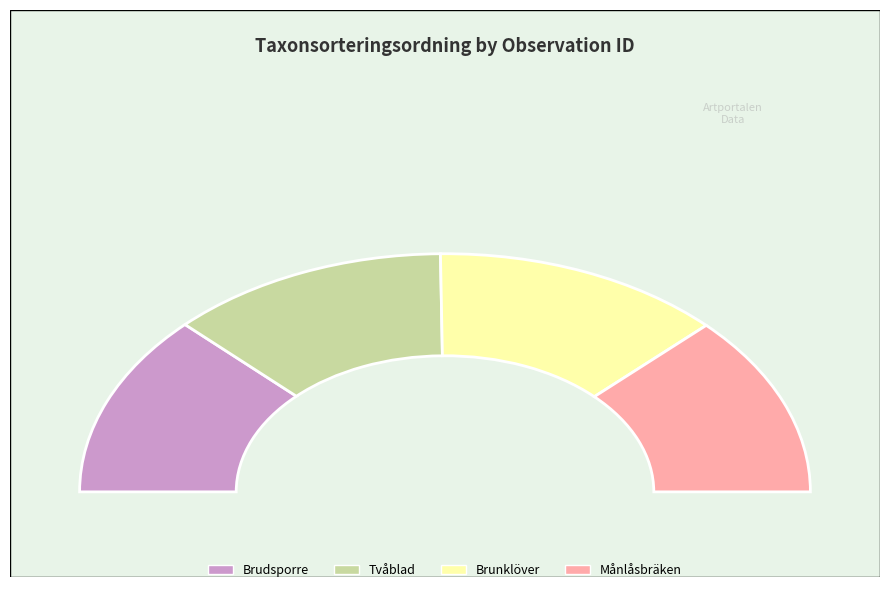

To the nearest percent, what percentage of the pie is 115106271?

25%